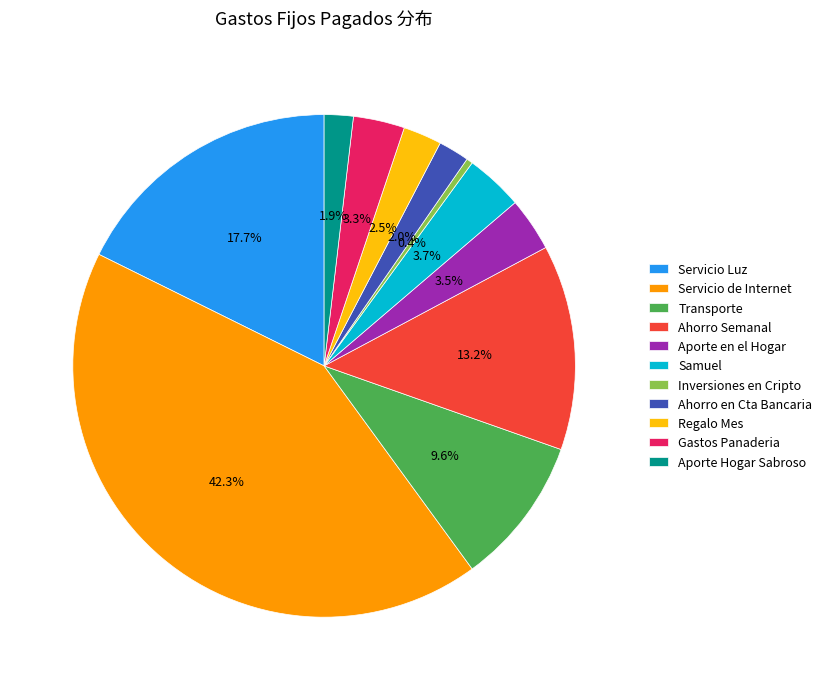

Approximately how many times larger is the value at Servicio Luz compared to Gastos Panaderia?

5.4